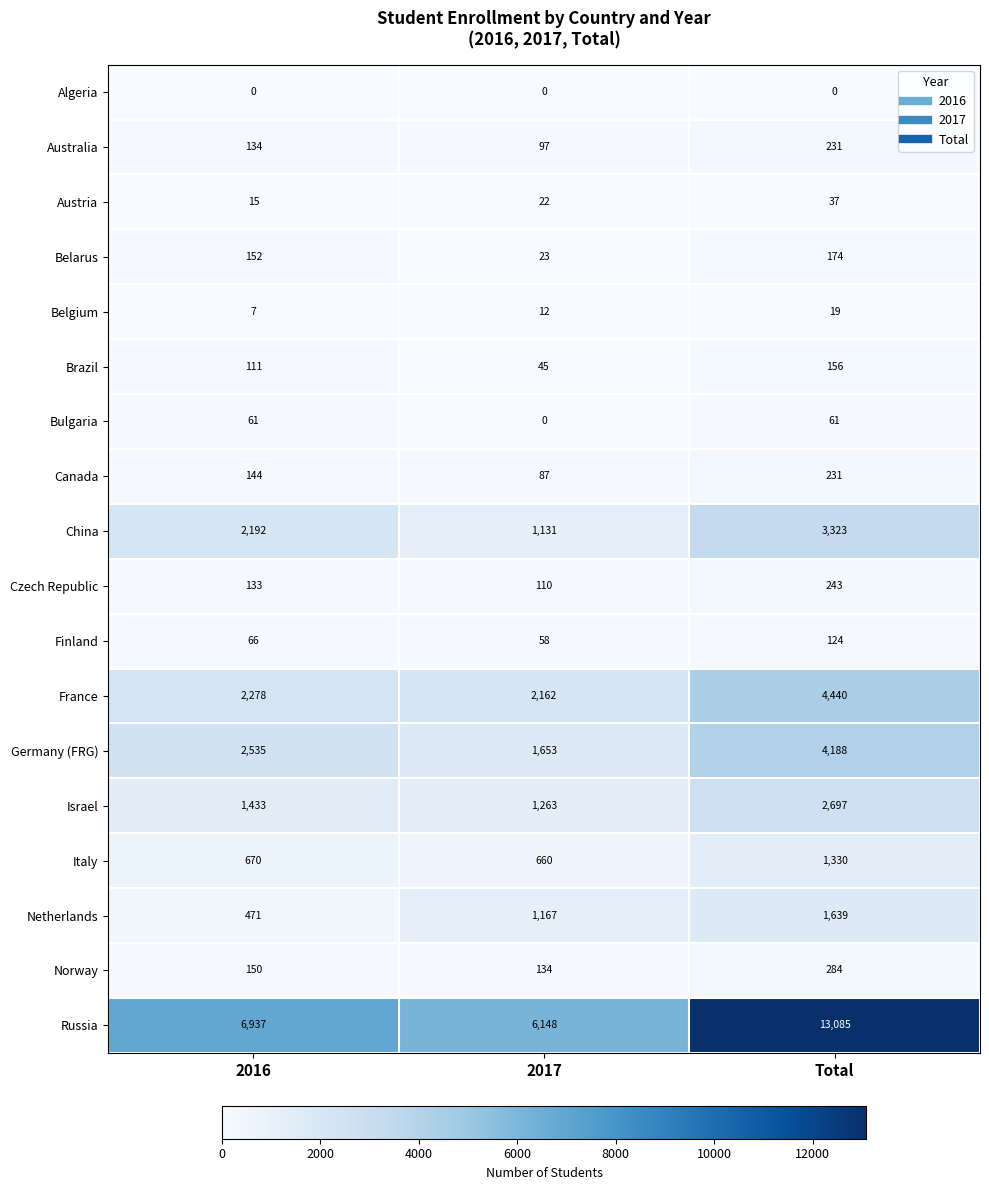

What is the spread (max minus min) of values at 2016?

6937